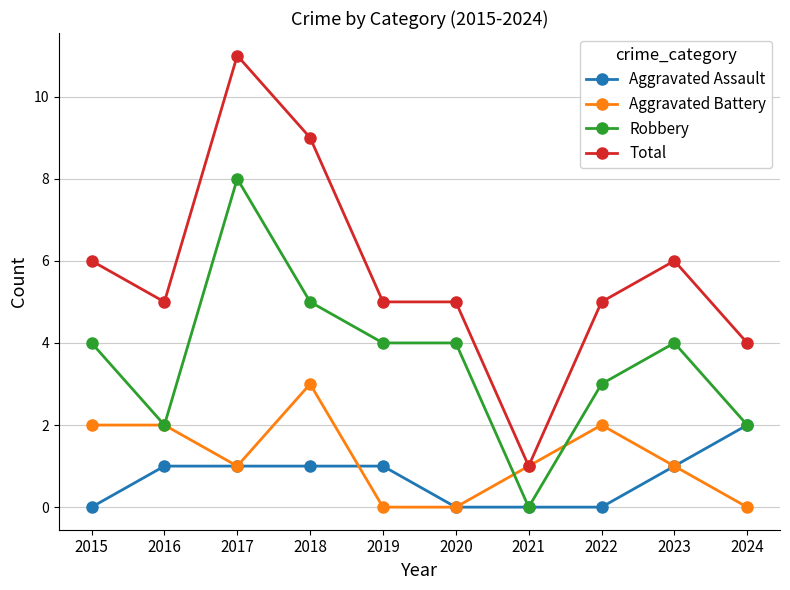

Reading left to right, what are all the values shown in this chart?

Aggravated Assault: 0	1	1	1	1	0	0	0	1	2
Aggravated Battery: 2	2	1	3	0	0	1	2	1	0
Robbery: 4	2	8	5	4	4	0	3	4	2
Total: 6	5	11	9	5	5	1	5	6	4